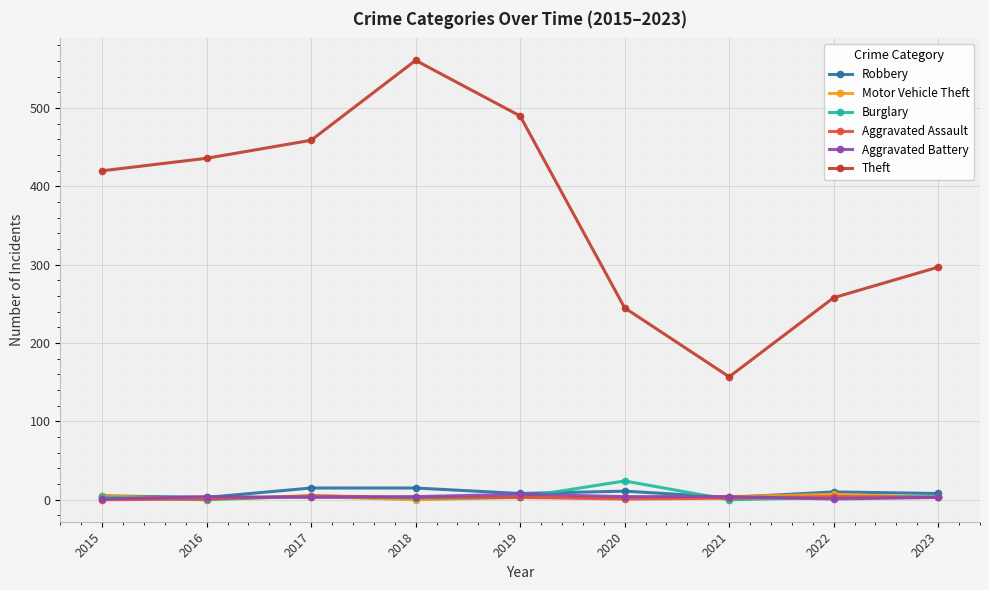

True or false: Theft and Robbery intersect in this chart.

False